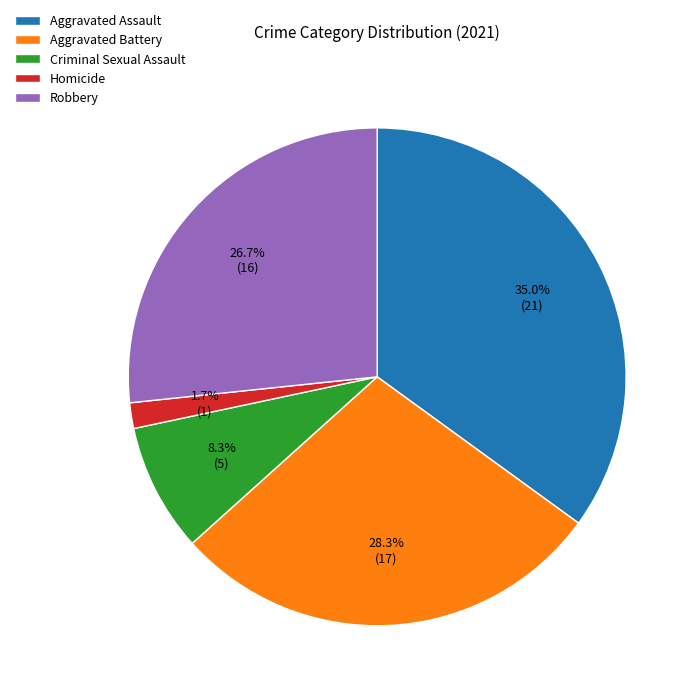

Is the sum of Aggravated Battery and Robbery greater than half?

Yes